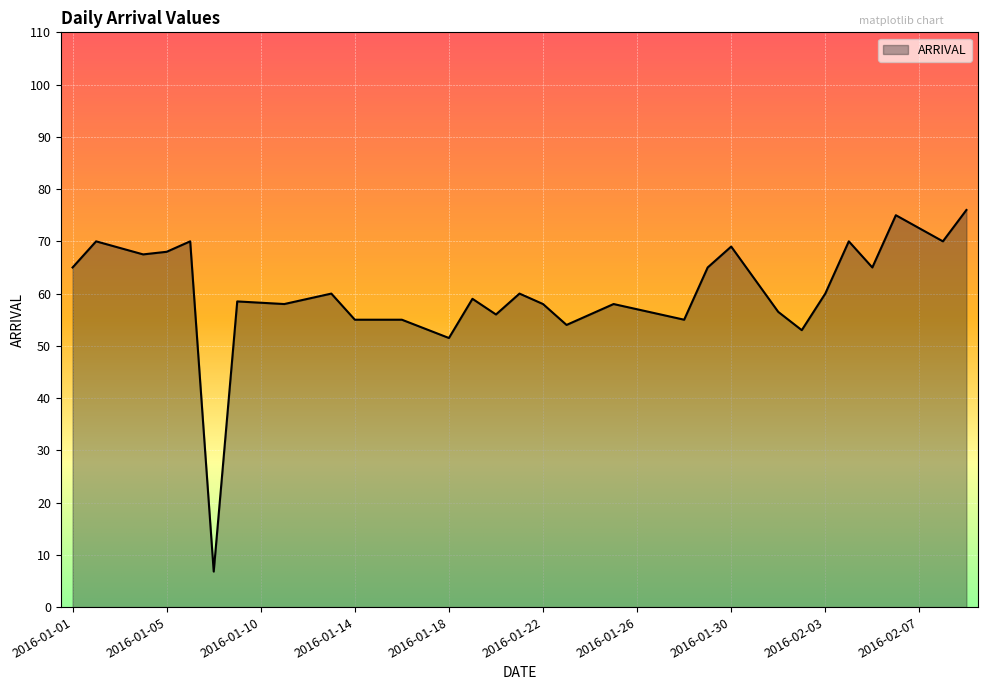

What is the difference between the maximum and minimum values?

69.2